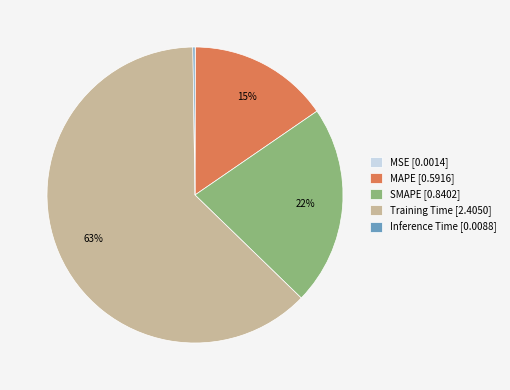

Is it true that SMAPE [0.8402] is 36% of the pie?

False